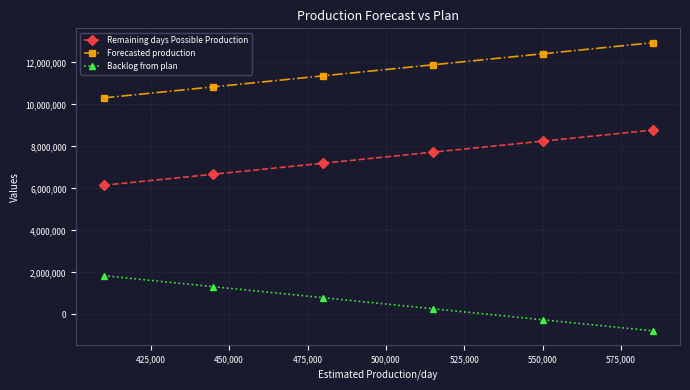

What is the value of the Remaining days Possible Production point at the 3rd from the left?

7200000